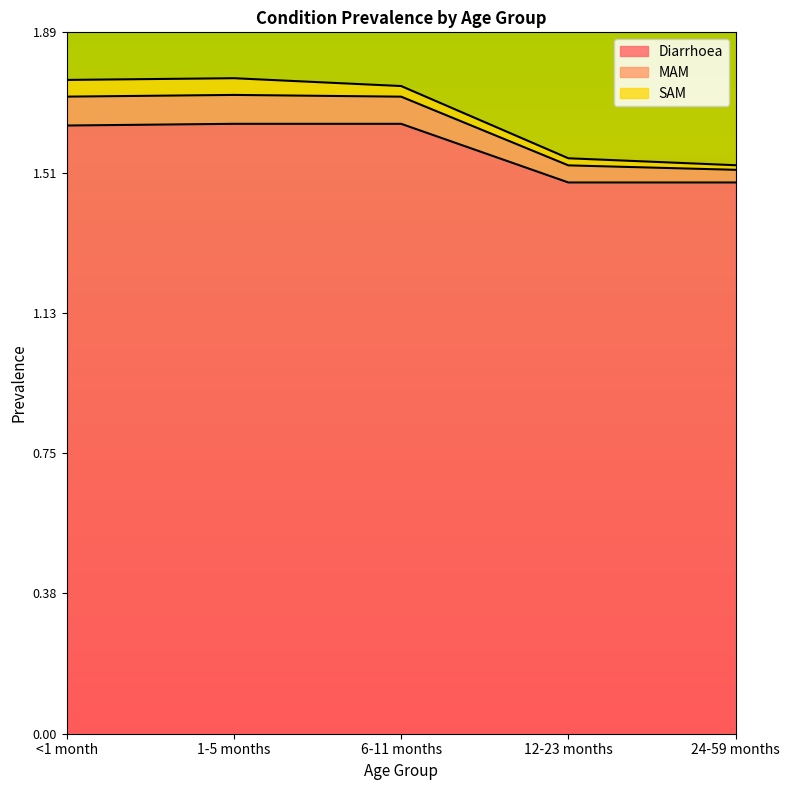

At how many categories does at least one series exceed 1?

5